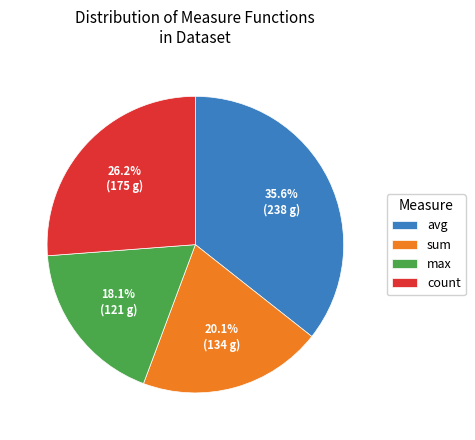

To the nearest percent, what is the combined percentage of sum and avg?

56%